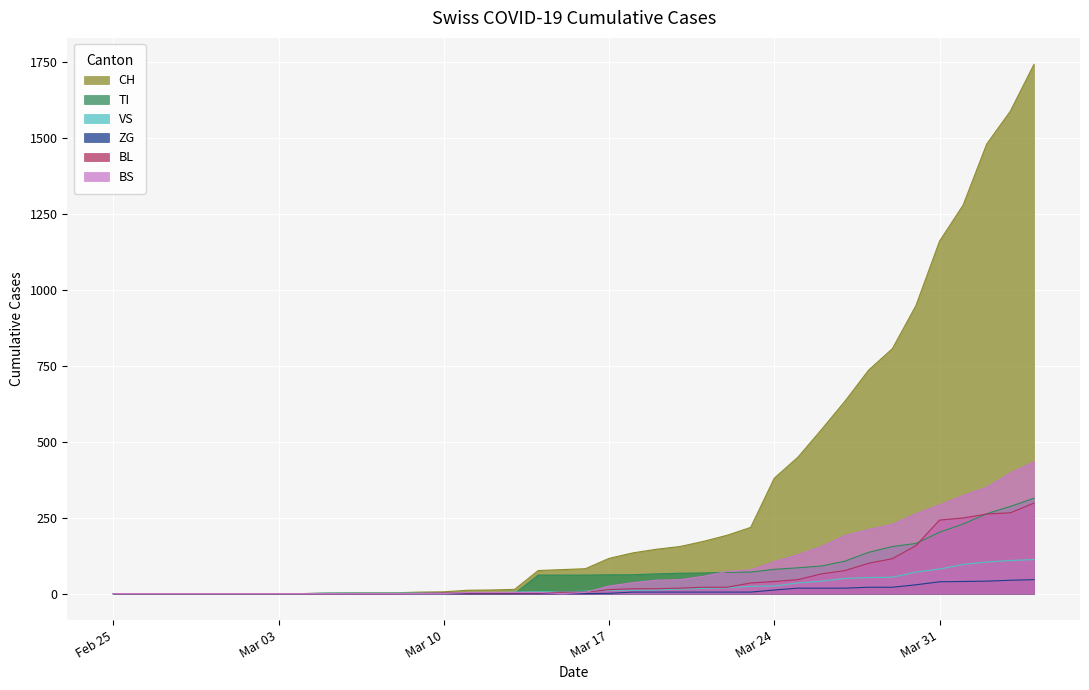

Which series has the largest total across all categories?

CH